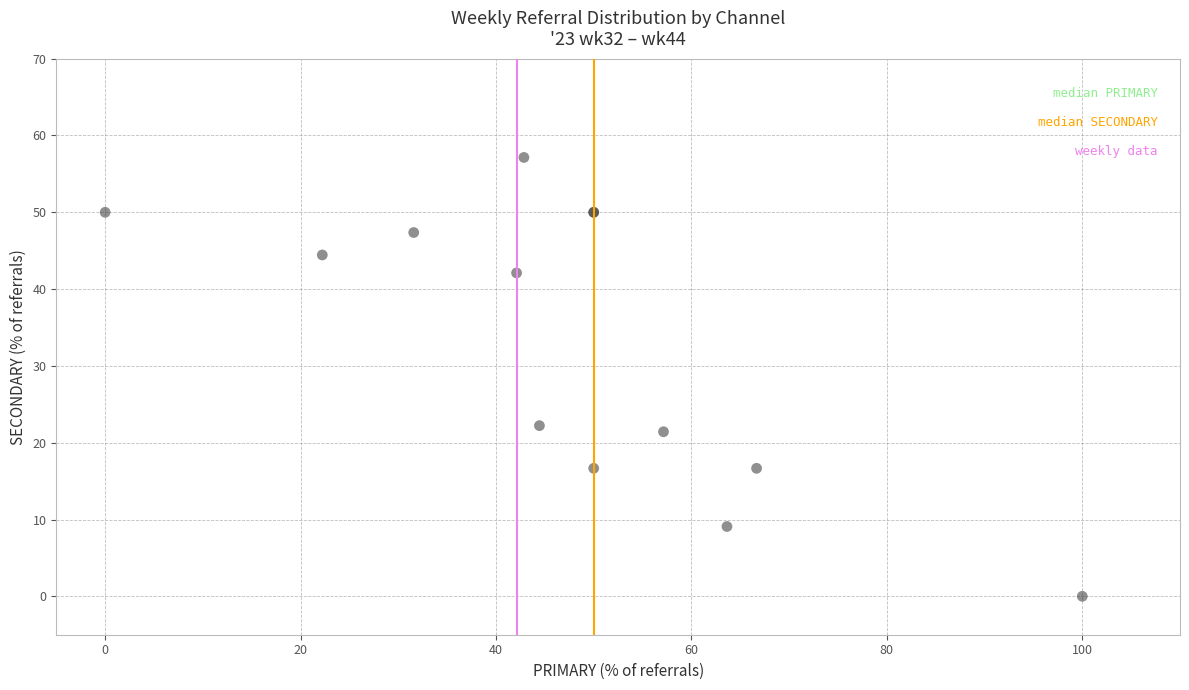

What Y value in the scatter plot is closest to 28?

22.2